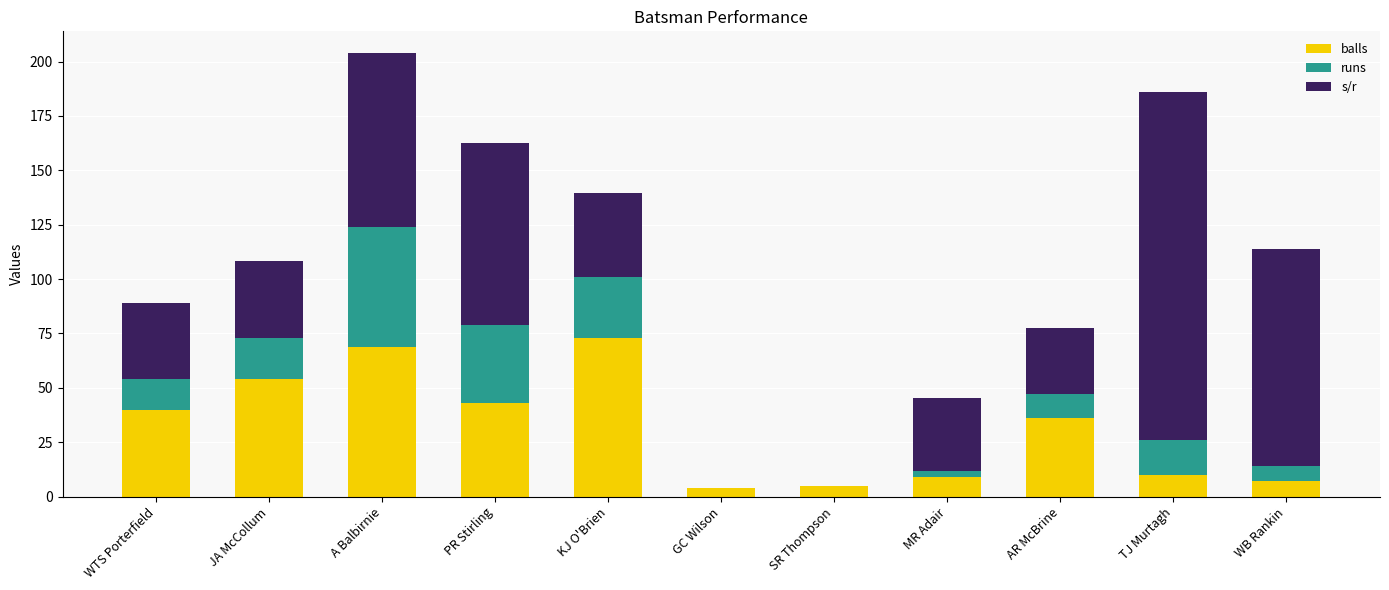

True or false: balls has a value of 7.0 at WB Rankin.

True